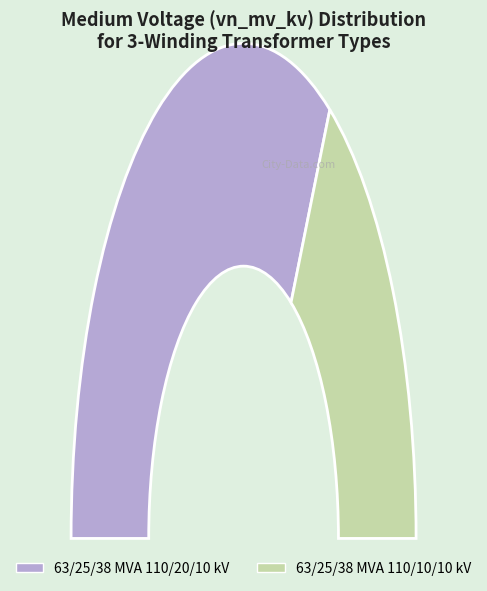

Rank the categories by value from lowest to highest.

63/25/38 MVA 110/10/10 kV, 63/25/38 MVA 110/20/10 kV